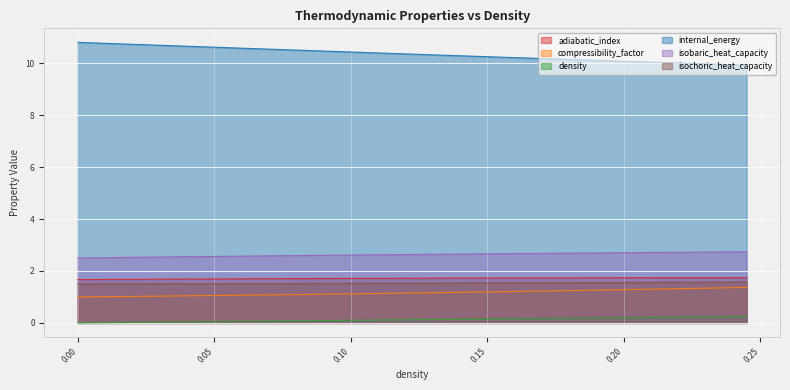

Which series has the largest total across all categories?

internal_energy